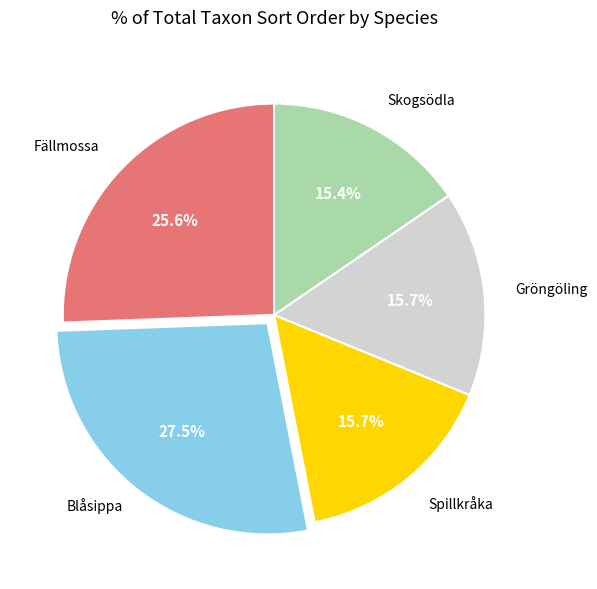

Does Fällmossa represent more than half of the total?

No